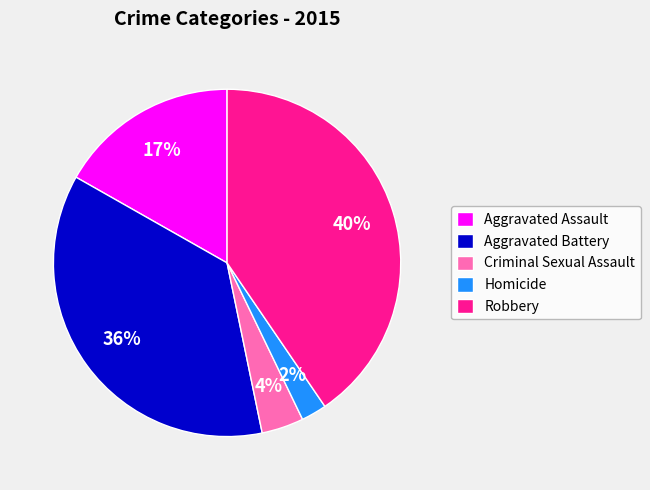

Rank the categories by value from lowest to highest.

Homicide, Criminal Sexual Assault, Aggravated Assault, Aggravated Battery, Robbery